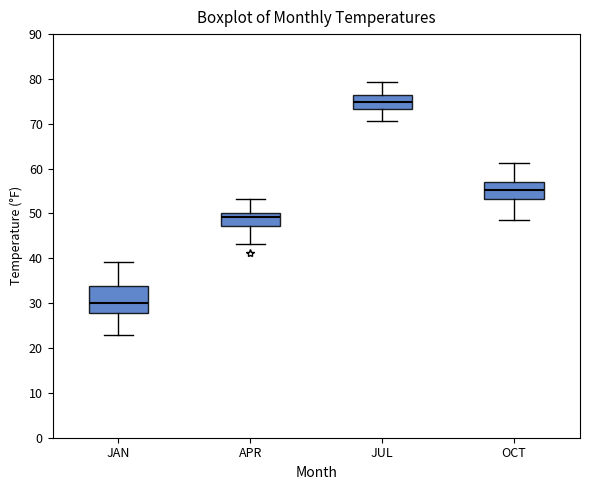

Where does the upper whisker of the box for JAN end on the y-axis? The values are not printed on the chart, so give them approximately, as read against the axis.

39